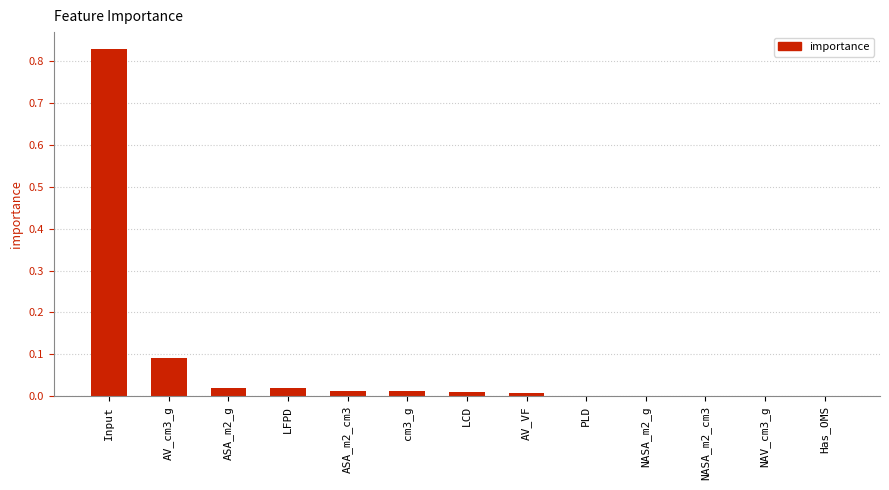

What is the sum of all values?

1.0